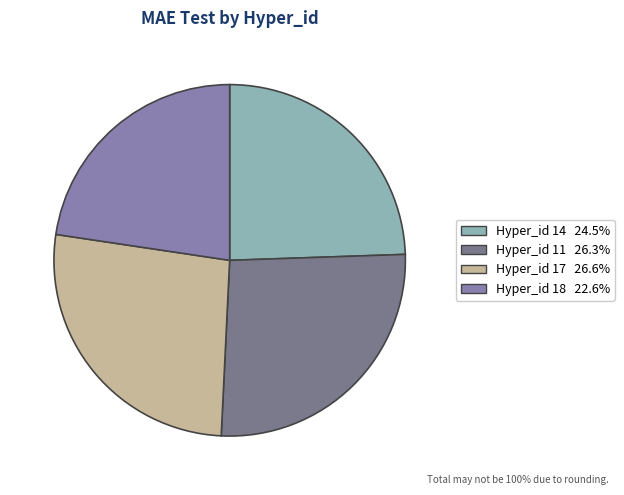

Rank the categories by value from highest to lowest.

17, 11, 14, 18